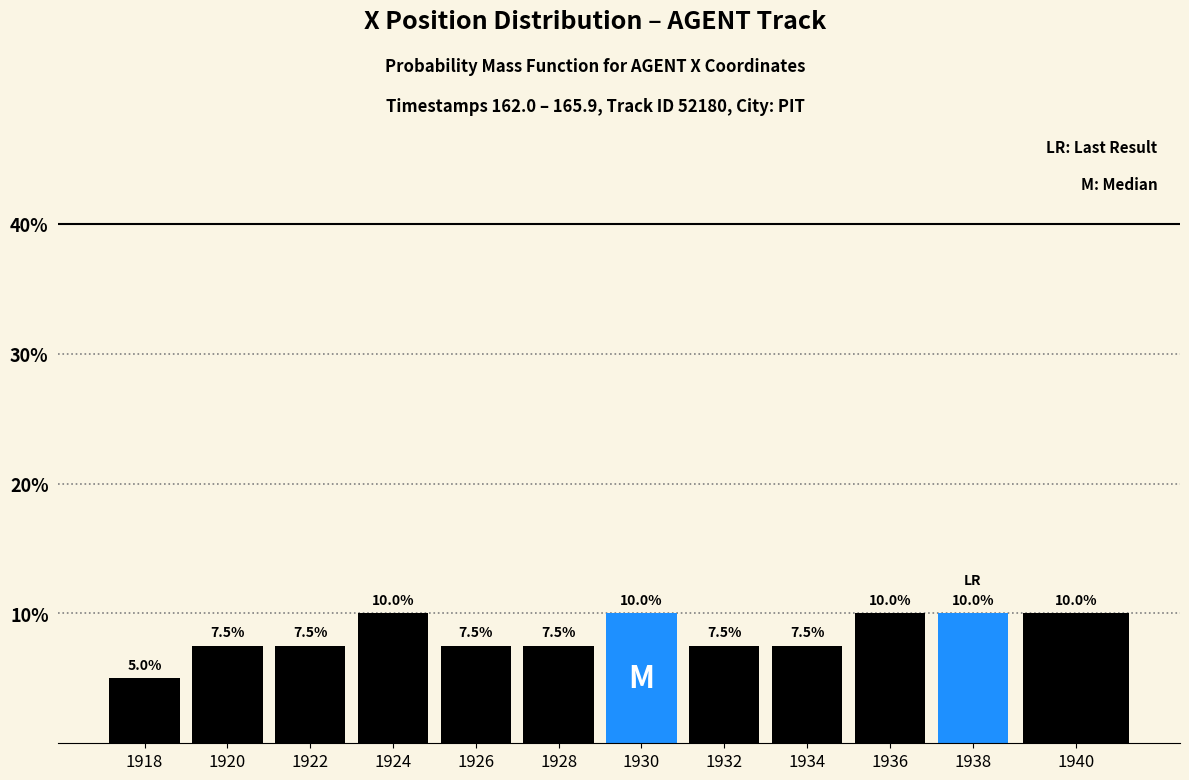

Reading left to right, extract all data points from this chart.

5.0	7.5	7.5	10.0	7.5	7.5	10.0	7.5	7.5	10.0	10.0	10.0